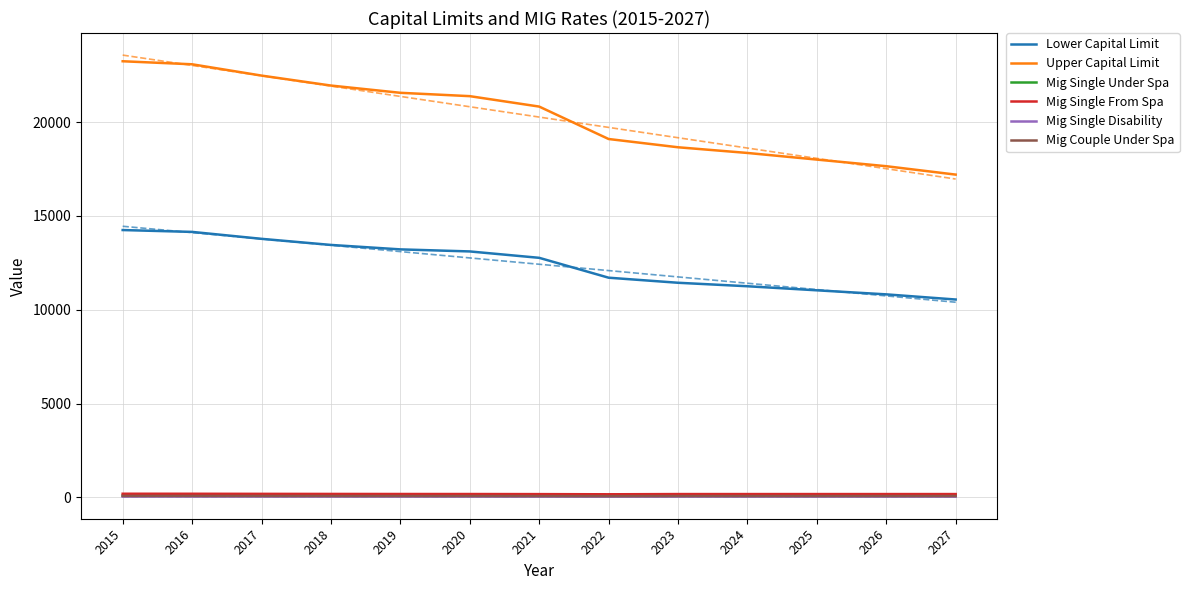

Reading right to left, list all the values displayed in this chart.

Lower Capital Limit: 10545.6	10820.1	11036.5	11253.2	11439.0	11709.1	12768.8	13109.5	13218.9	13456.1	13781.4	14150.9	14250.0
Upper Capital Limit: 17205.9	17653.8	18006.9	18360.5	18663.6	19104.4	20833.3	21389.1	21567.7	21954.7	22485.5	23088.4	23250.0
Mig Single Under Spa: 83.2	83.2	83.2	83.2	83.2	77.4	81.9	84.1	84.8	86.3	88.4	90.8	91.4
Mig Single From Spa: 172.1	172.1	172.1	172.1	172.1	160.0	169.4	173.9	175.3	178.5	182.8	187.7	189.0
Mig Single Disability: 36.7	36.7	36.7	36.7	36.7	34.1	36.2	37.1	37.4	38.1	39.0	40.1	40.4
Mig Couple Under Spa: 65.3	65.3	65.3	65.3	65.3	60.8	64.3	66.1	66.6	67.8	69.4	71.3	71.8